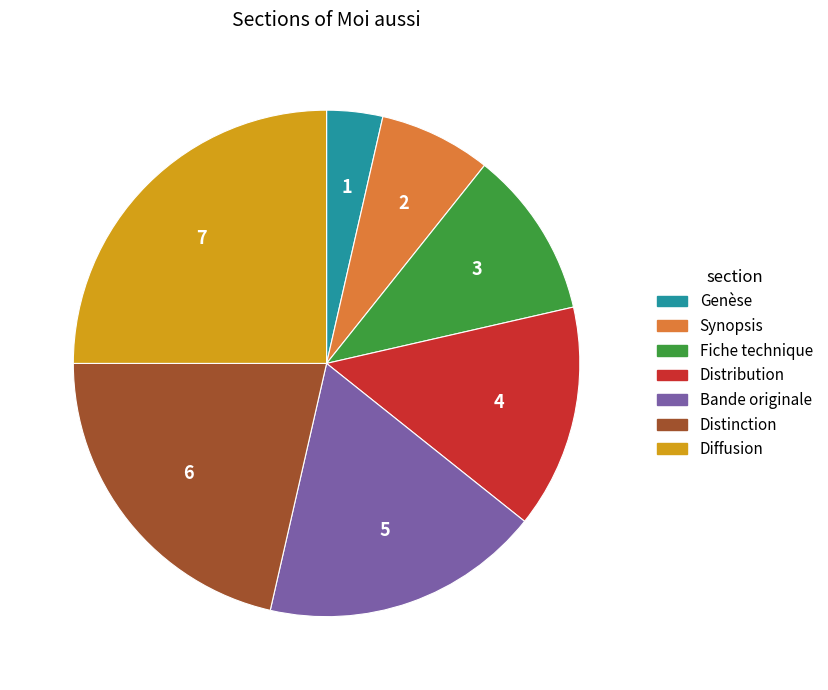

Is there a majority slice in this chart?

No